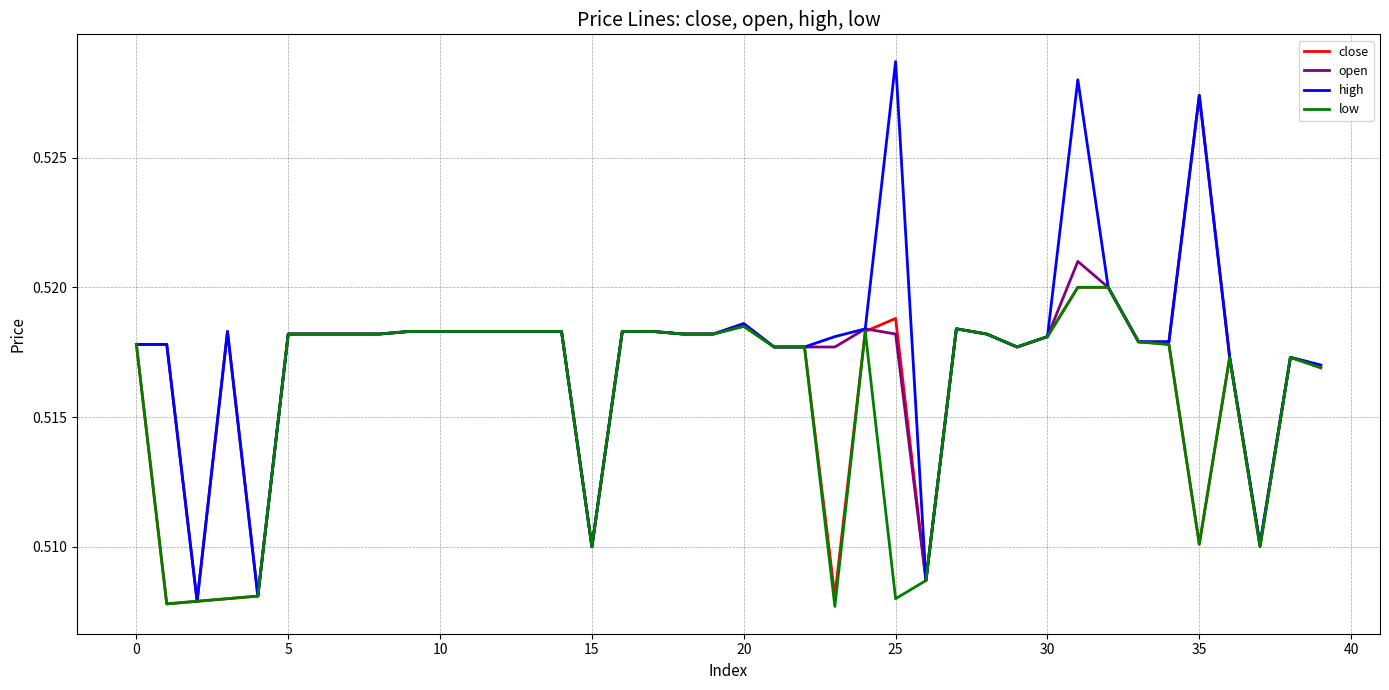

What are all the series names shown in the legend?

close, open, high, low